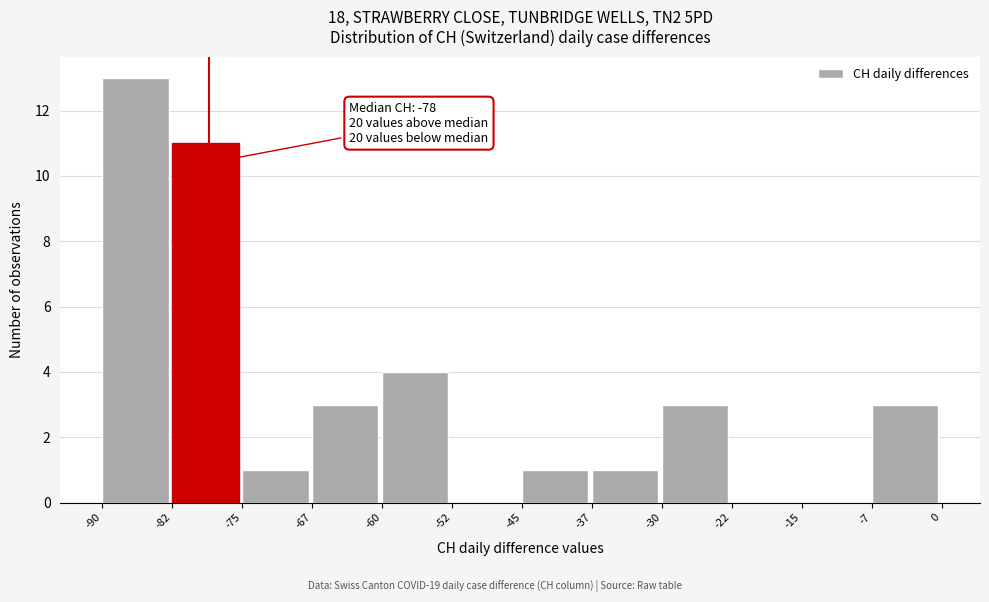

Over which range of the x-axis is the bar tallest?

-90 to -82